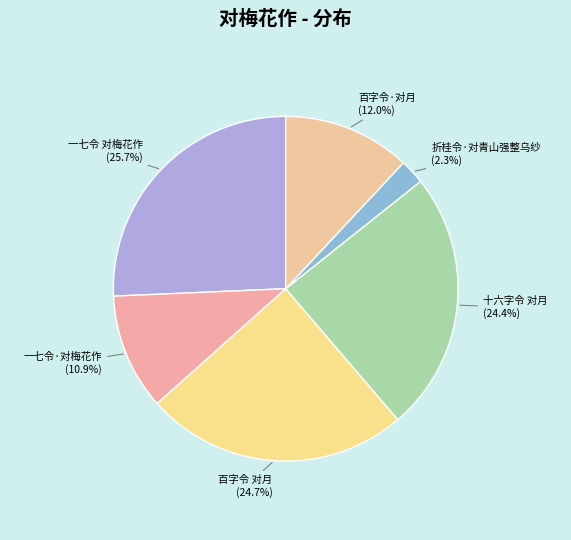

What portion of the pie excludes 一七令 对梅花作?

74.3%